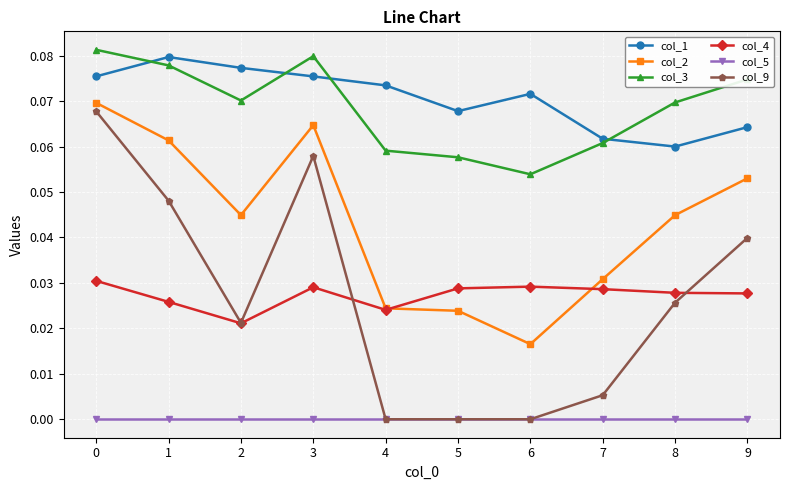

At 0, list the series in order from smallest to largest.

col_5, col_4, col_9, col_2, col_1, col_3